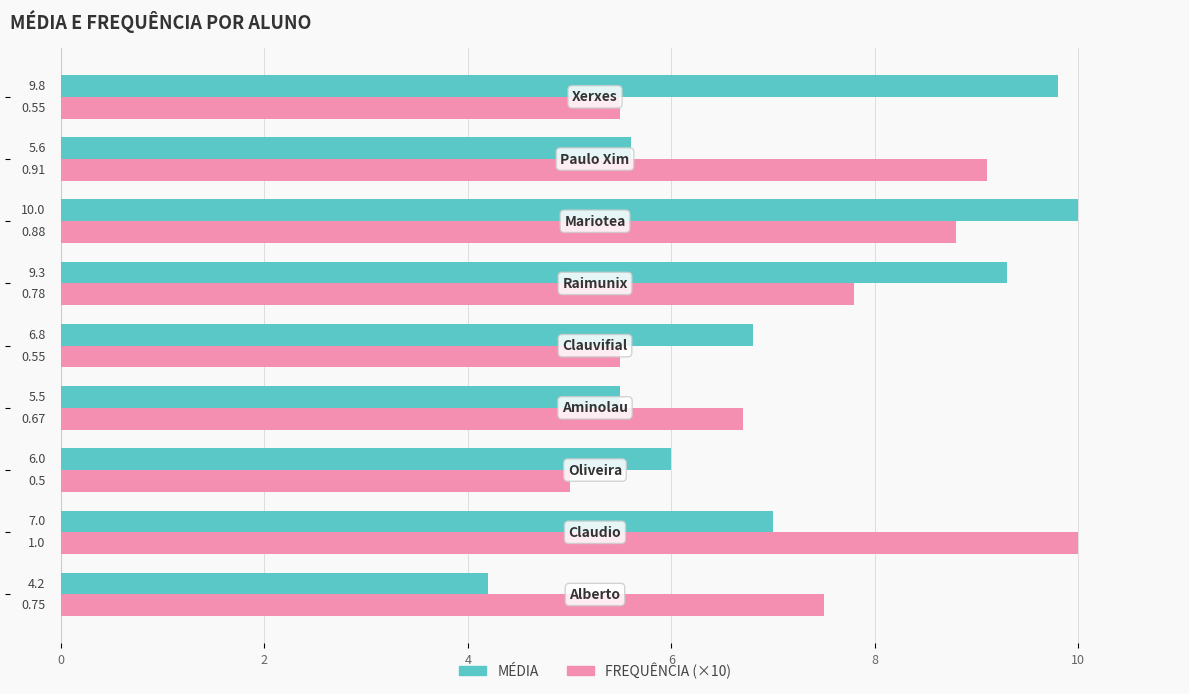

At how many categories does at least one series exceed 7?

6